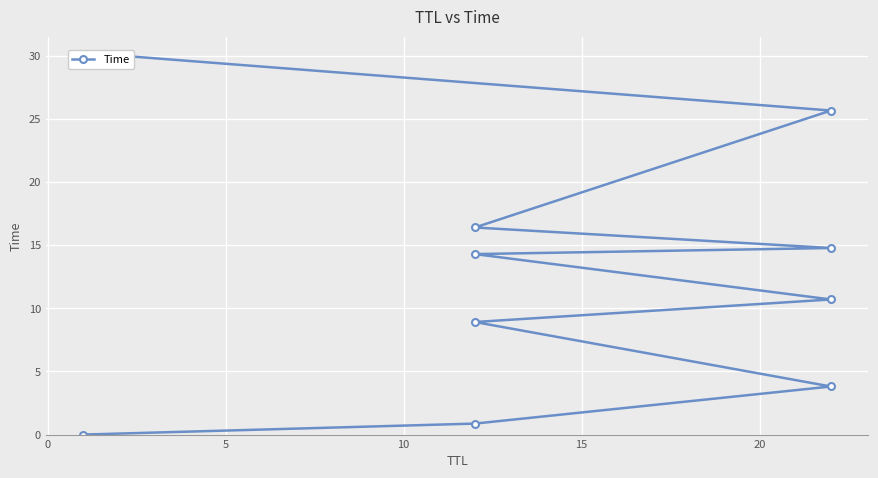

Count the number of data series in this chart.

1